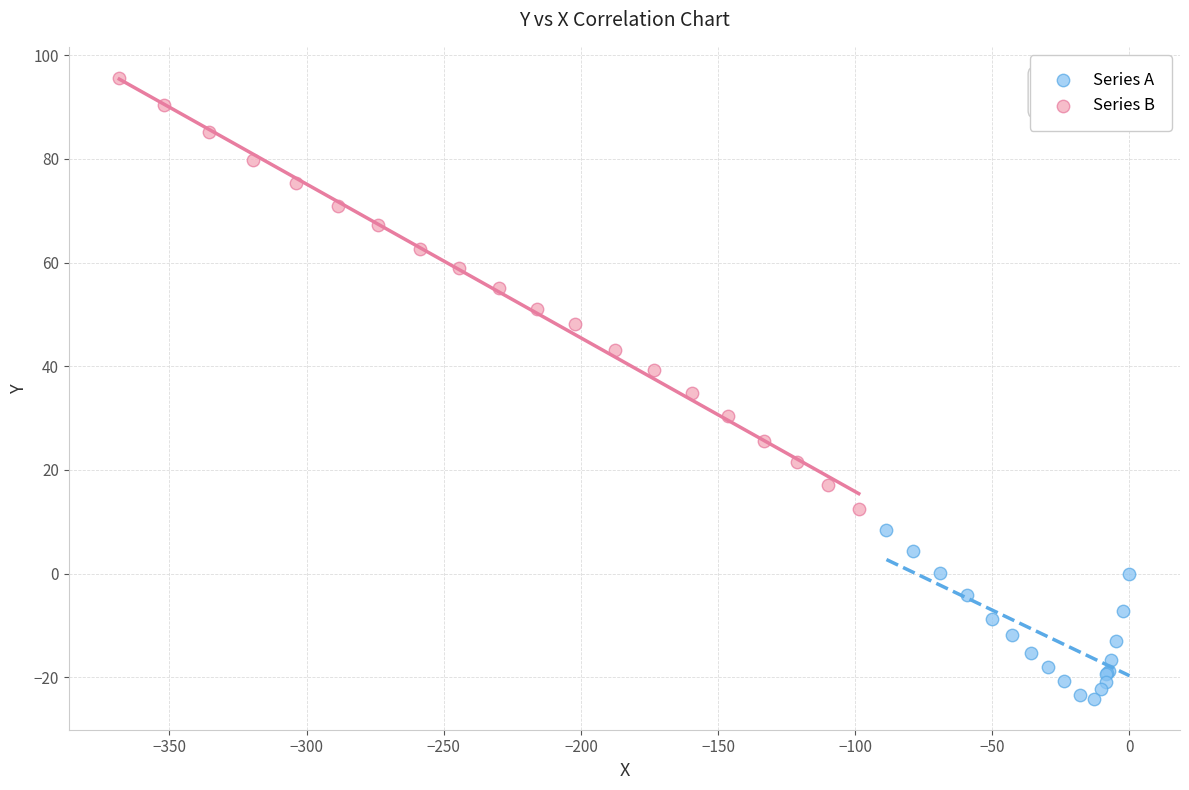

Which series has the widest spread of Y values?

Series B